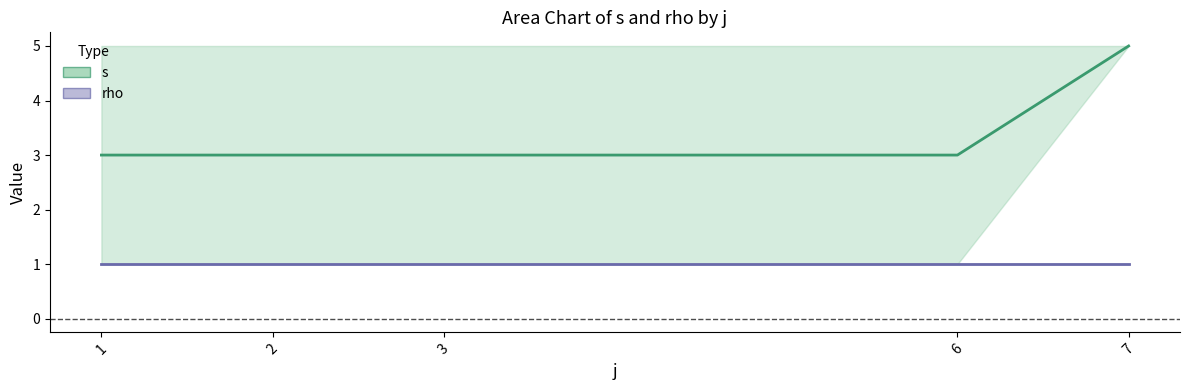

Is it true that s equals 8 at 16?

False